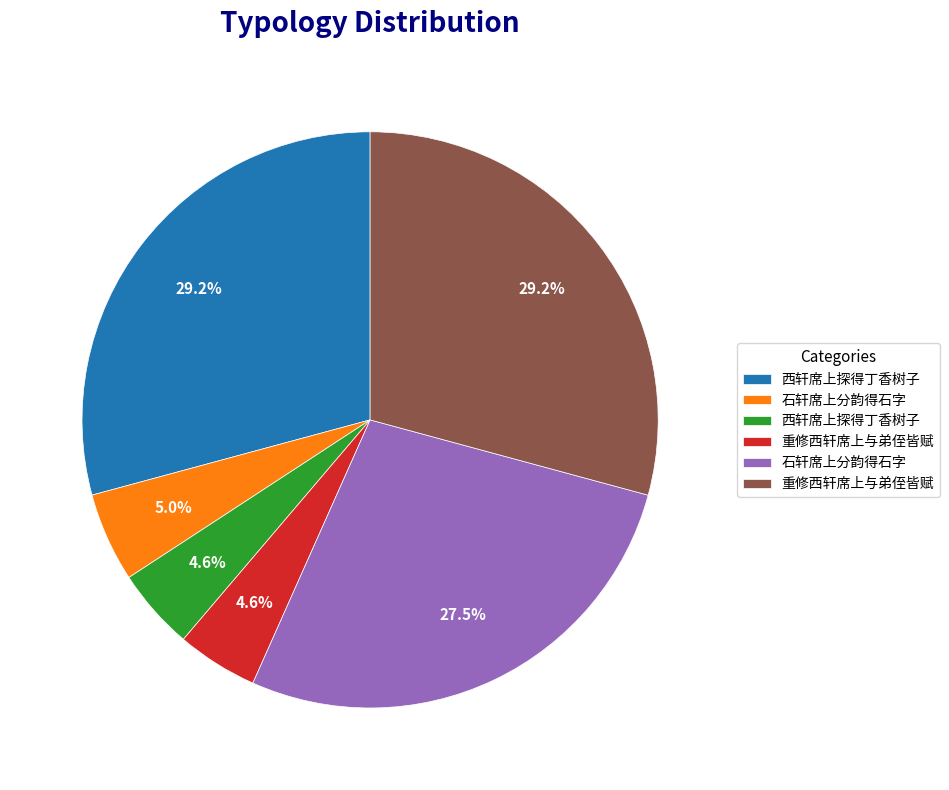

Does any single category account for the majority?

No